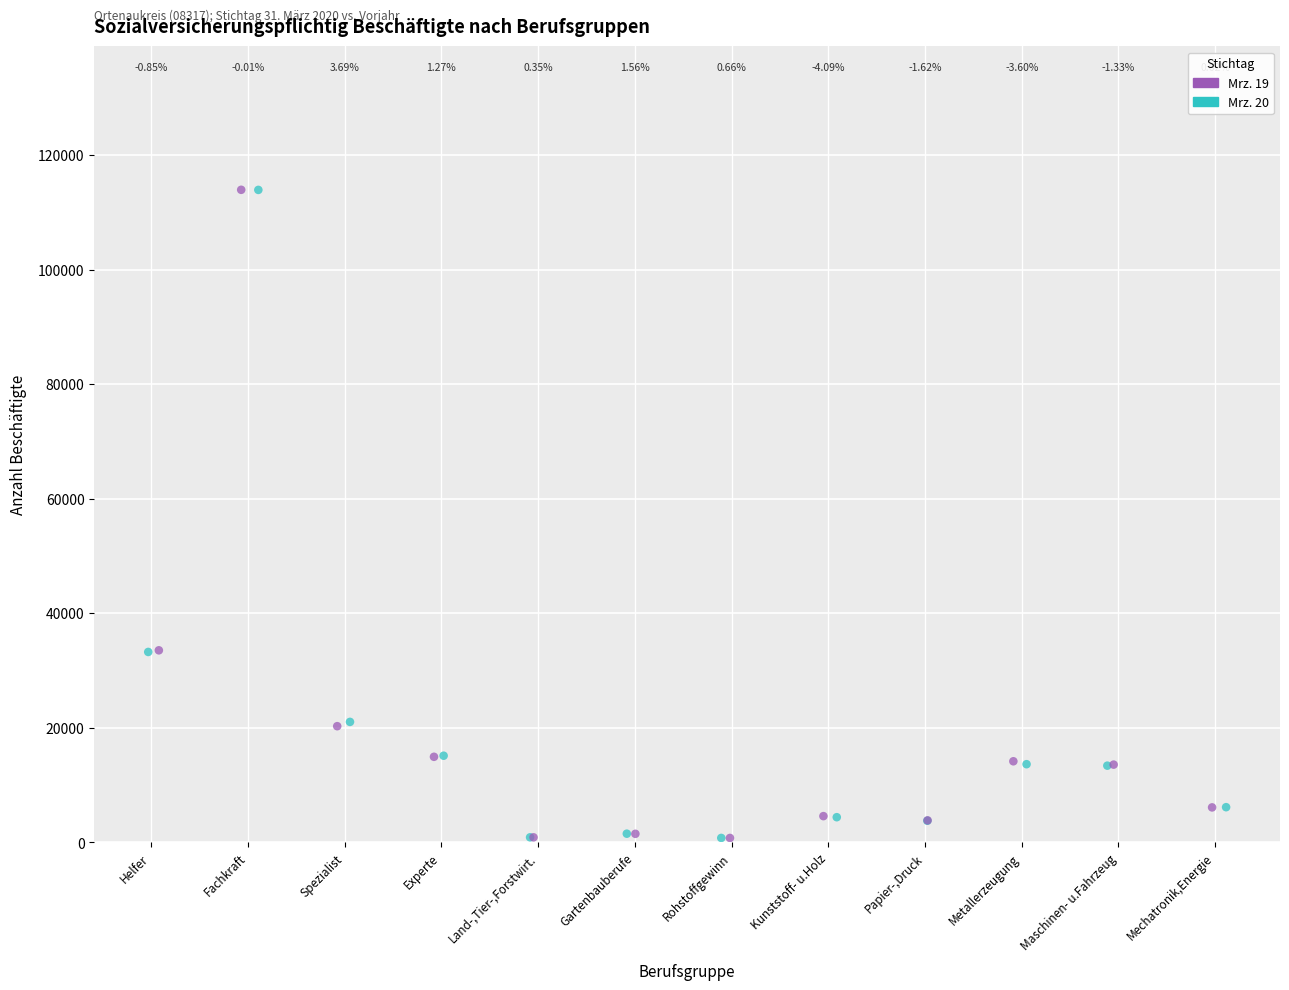

Which series has the widest spread of Y values?

Mrz. 19